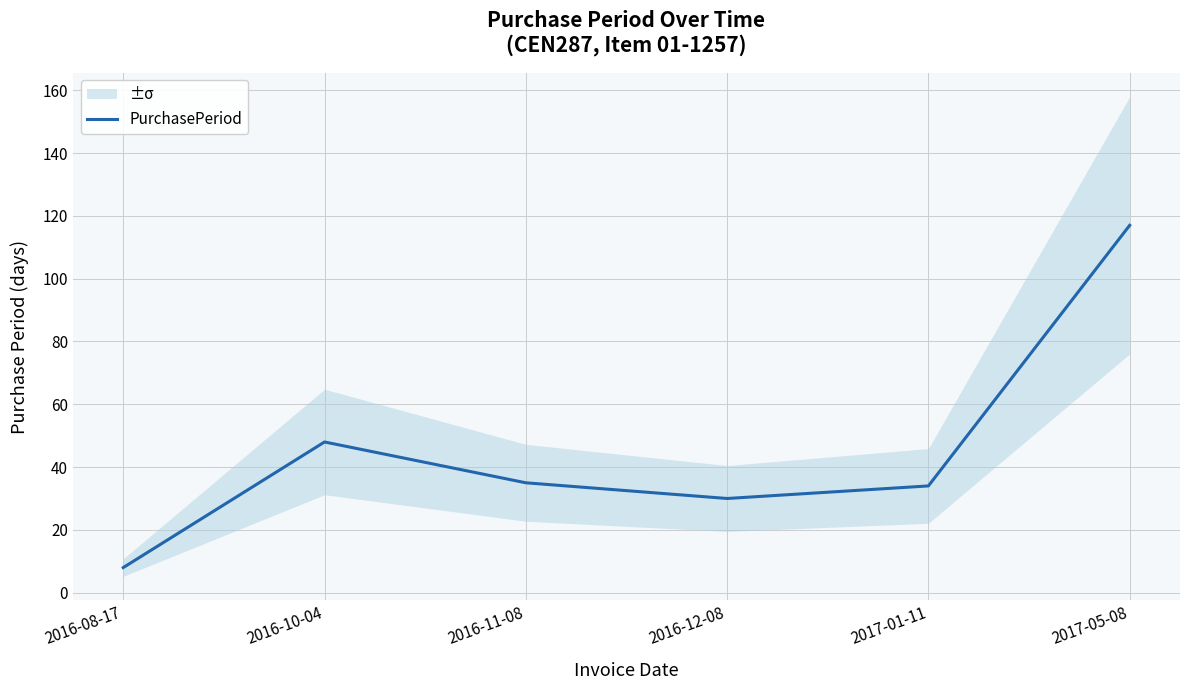

How many data points are less than 35?

3